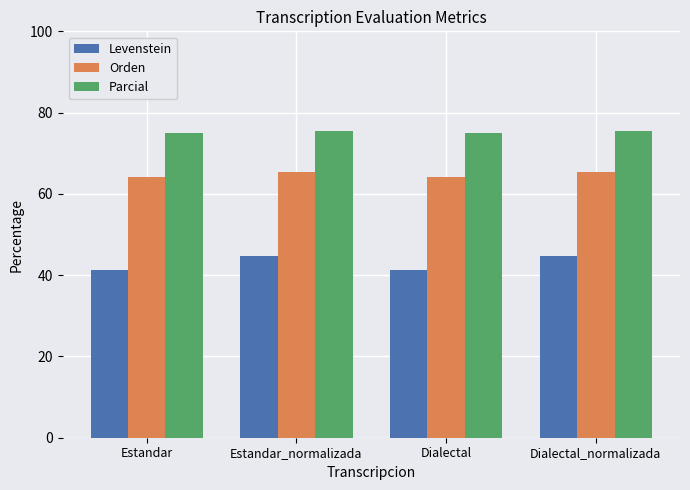

What is the total value across all series at Estandar_normalizada?

185.8